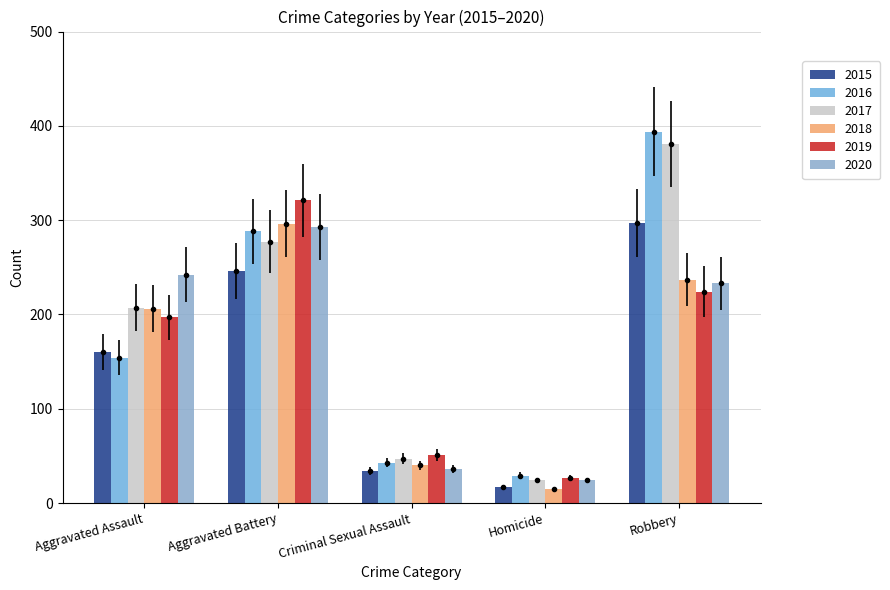

Is it true that 2017 equals 286 at Aggravated Assault?

False